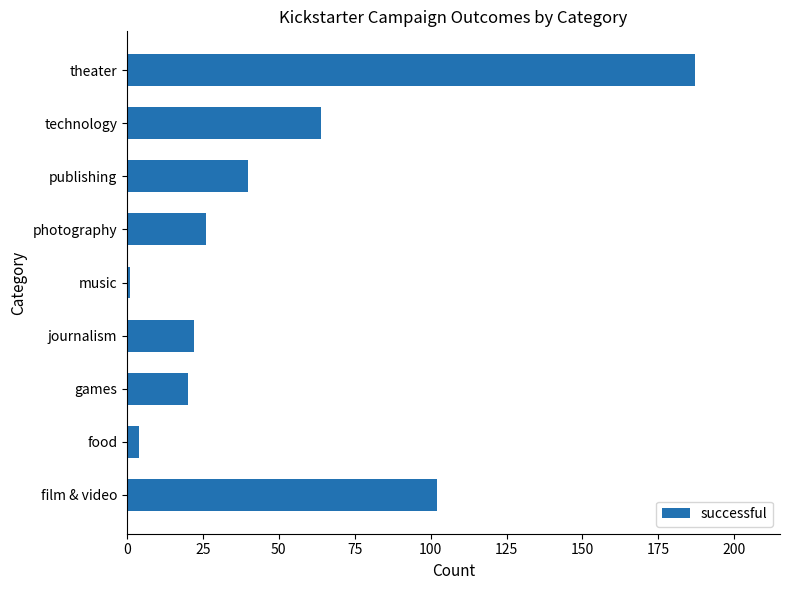

Rank the categories by value from lowest to highest.

music, food, games, journalism, photography, publishing, technology, film & video, theater